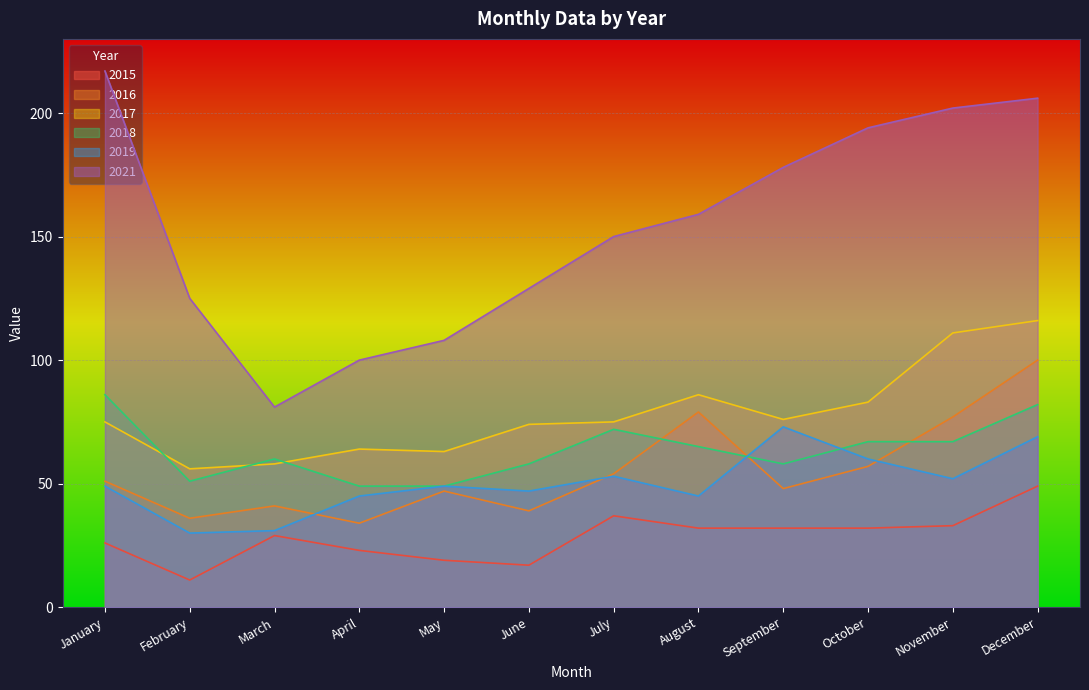

The value of 2018 at May is 49. True or false?

True